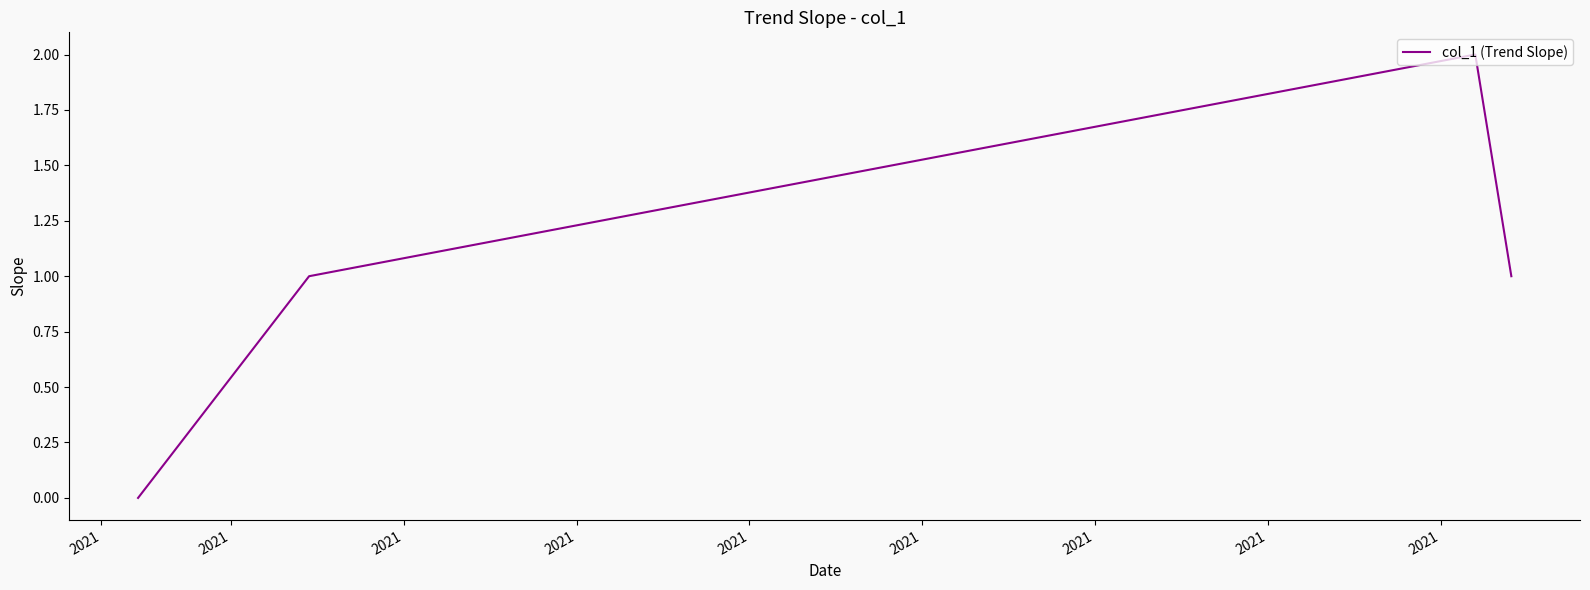

What is the sum of all values?

4